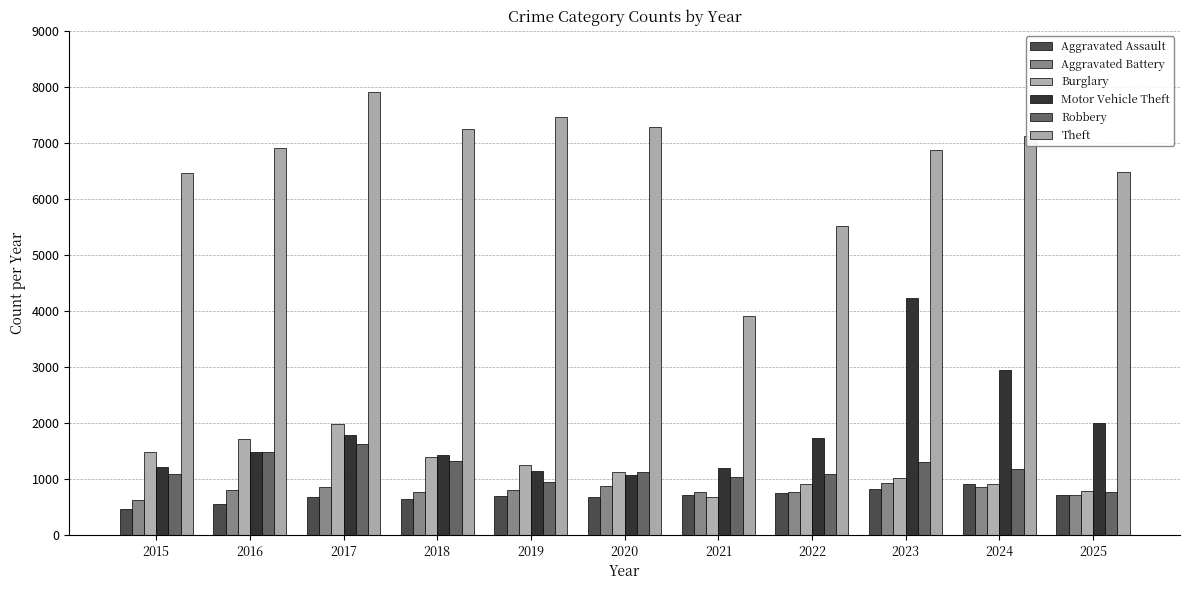

Does the chart contain stacked bars?

No